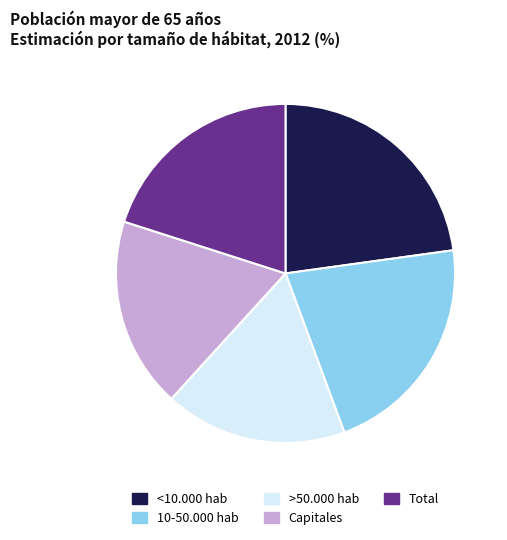

The Total slice represents 35% of the pie. True or false?

False